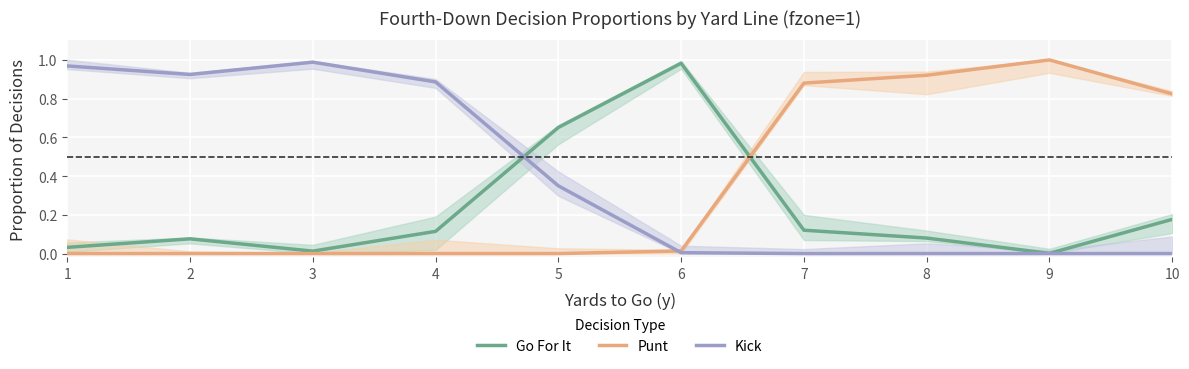

How many values in the Kick series exceed 0?

6